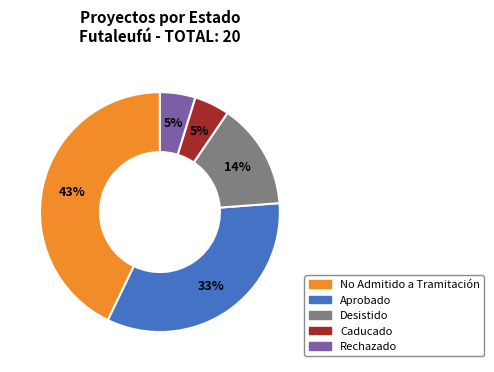

To the nearest percent, what percentage of the pie is Rechazado?

5%